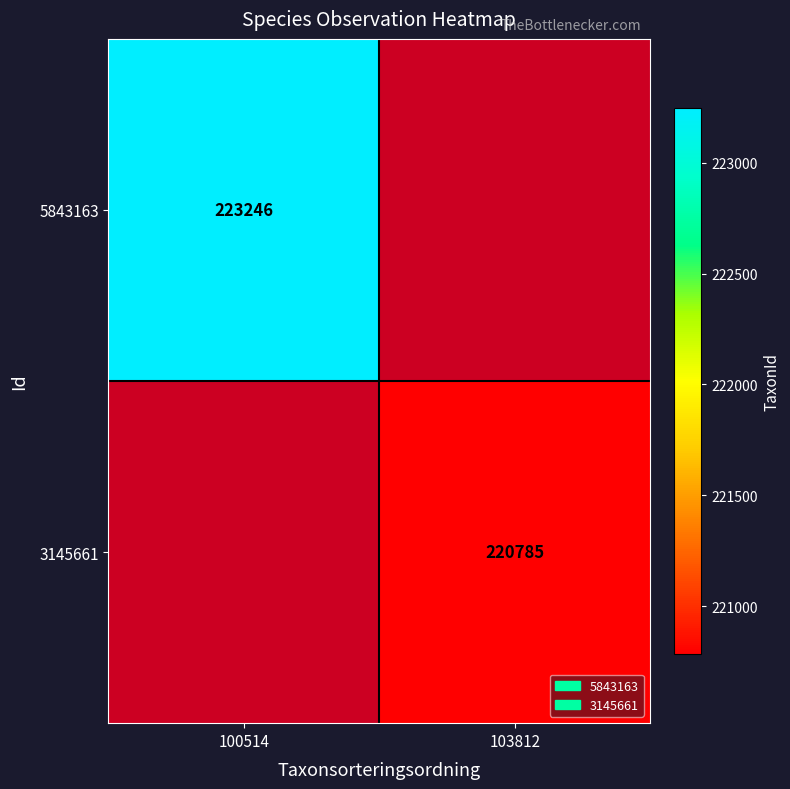

The value of 5843163 at 100514 is 223246. True or false?

True